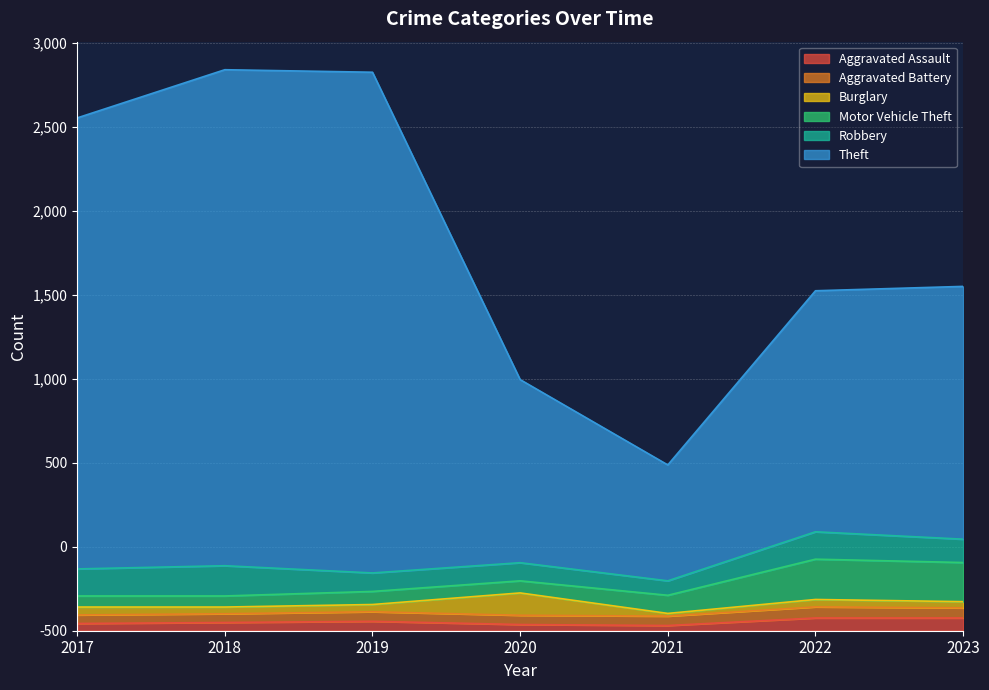

What is the difference between the second highest and minimum values in the Aggravated Assault series?

45